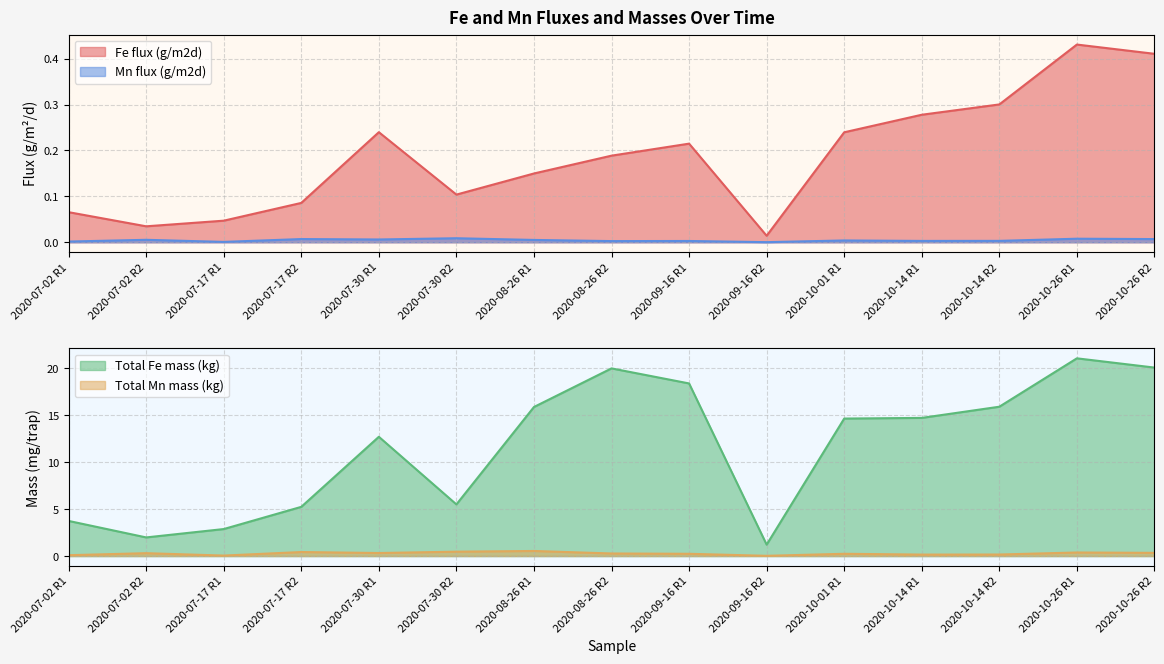

How many interior local valleys does the Fe flux (g/m2d) series have?

3